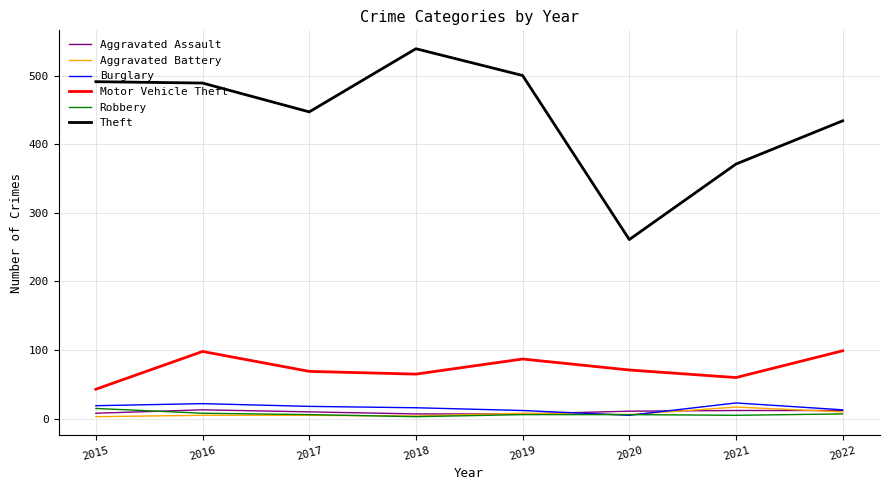

Which category has the highest value across all series?

2018